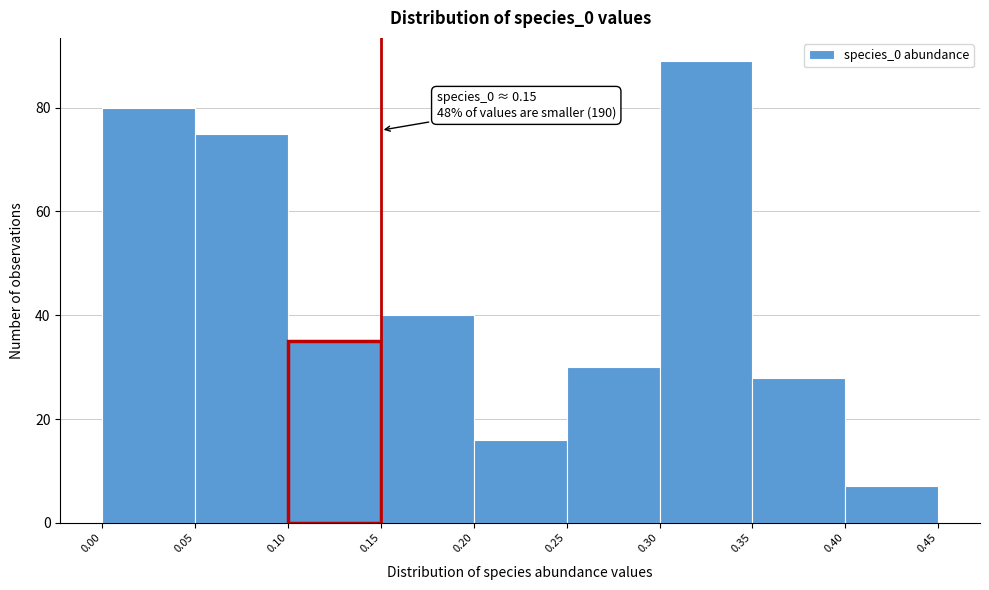

Over which range of the x-axis is the bar tallest?

0.30 to 0.35